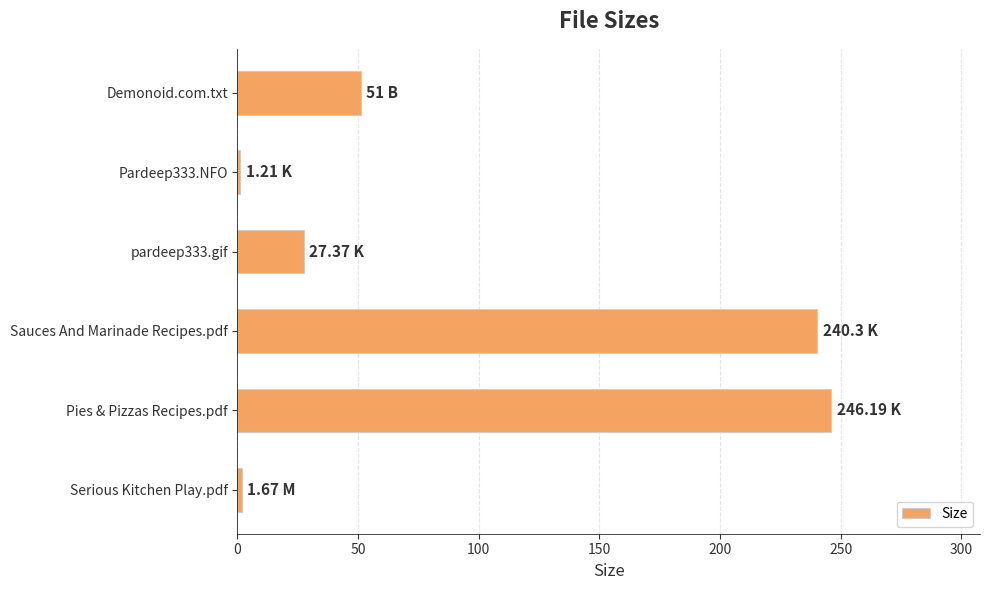

What is the smallest value displayed?

1.2